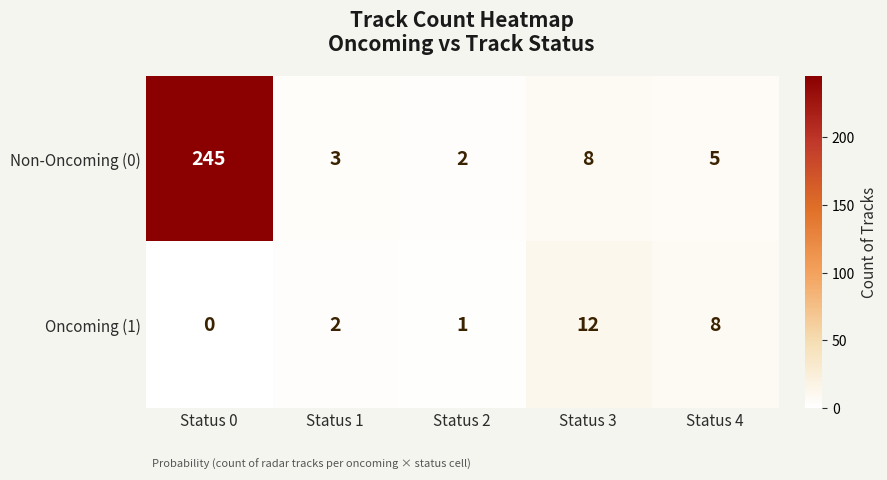

What is the maximum value shown in the chart?

245